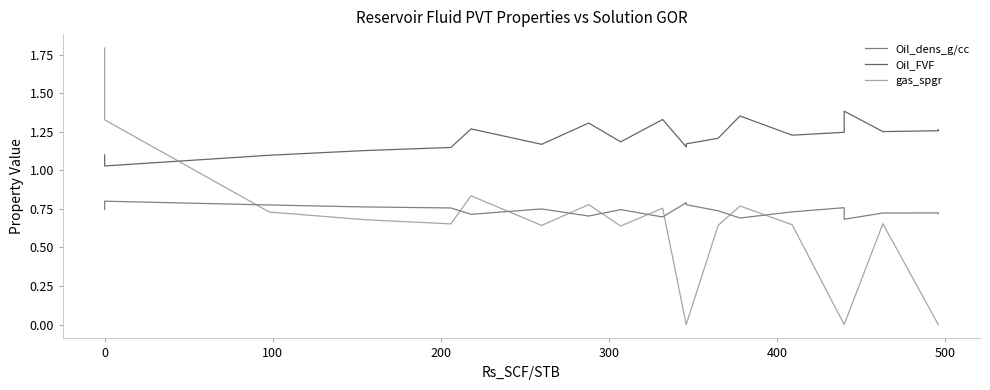

The value of gas_spgr at 300 is 0.2. True or false?

False